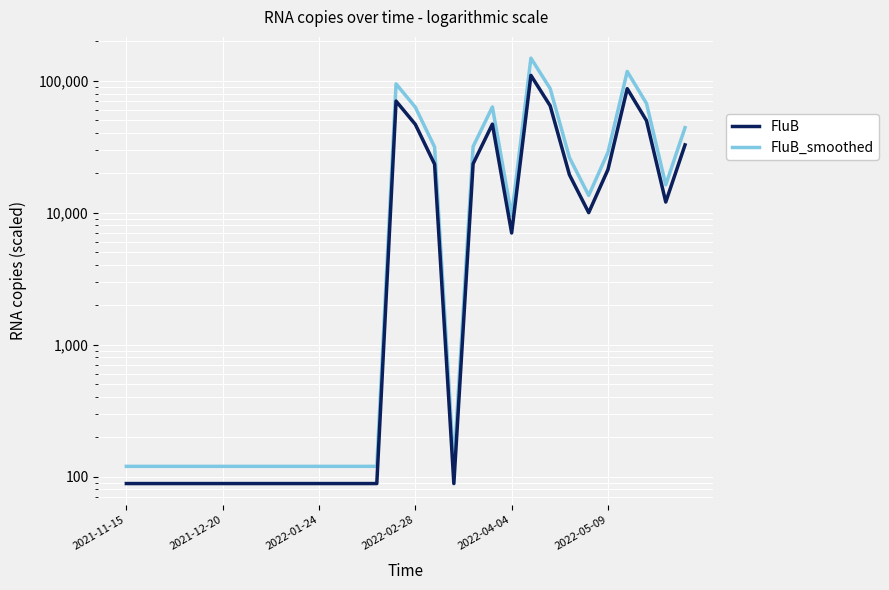

How many data points in FluB are less than 7014?

15